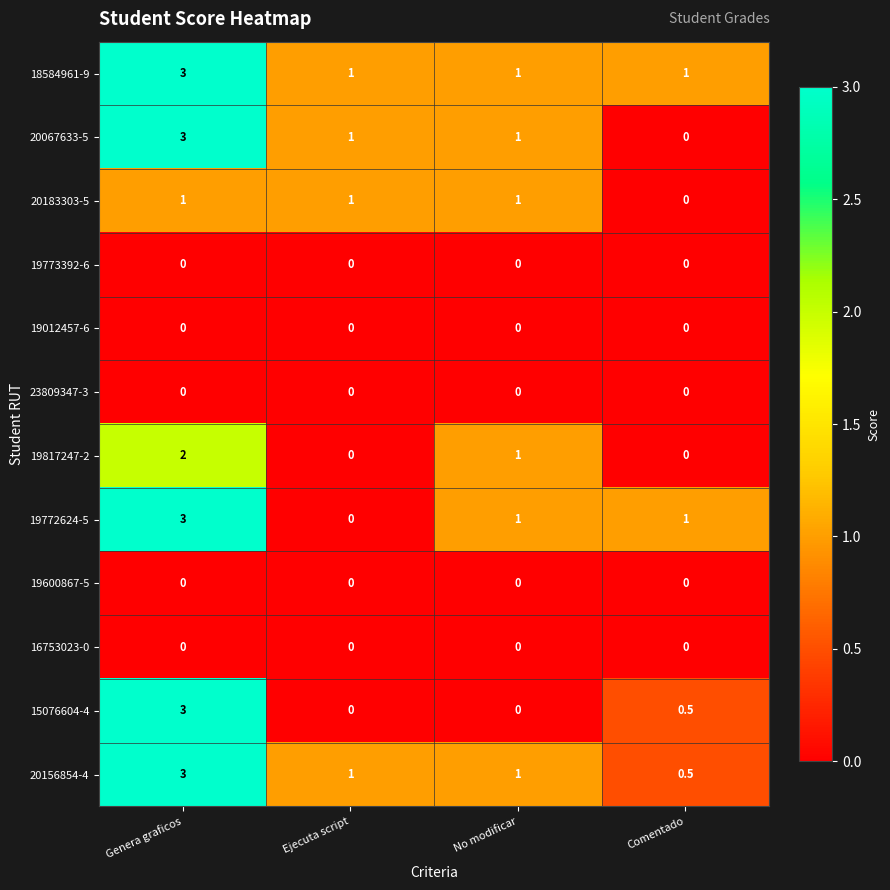

What is the sum of the 20183303-5 values at No modificar and Ejecuta script?

2.0